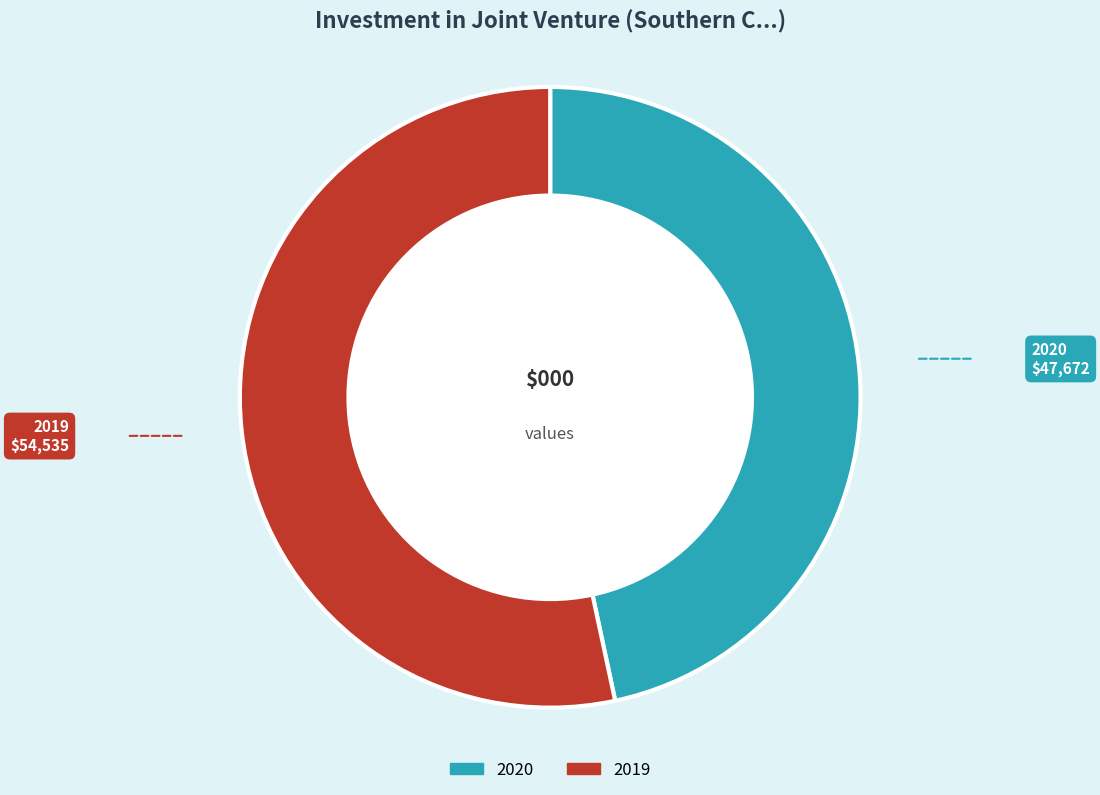

To the nearest percent, what percentage of the pie is 2020?

47%